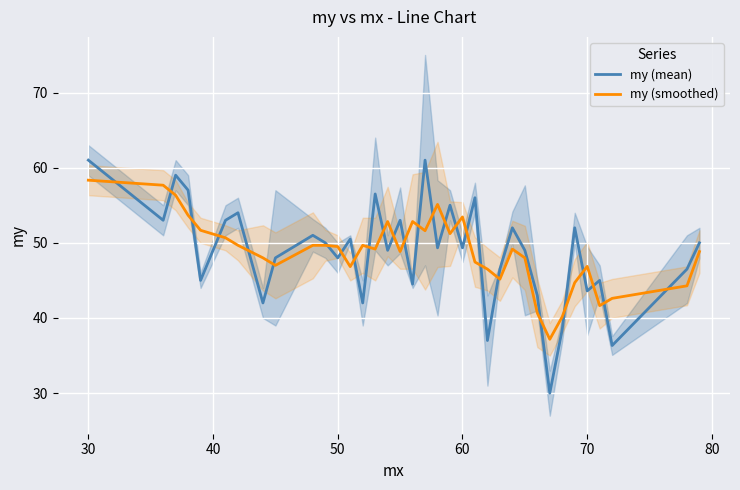

How many interior local peaks does the my (mean) series have?

12